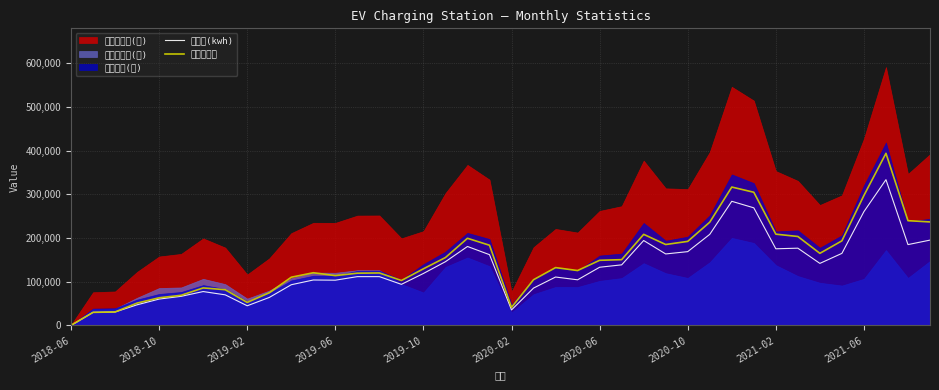

Read the 总订单数量 value at 33.

203625.0